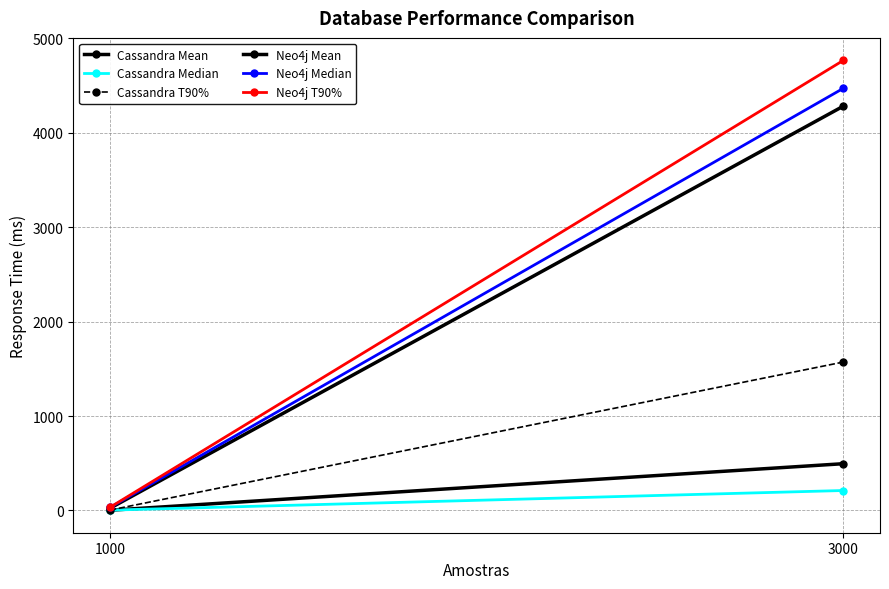

What is the value of the Cassandra Mean point at the 1st from the left?

2